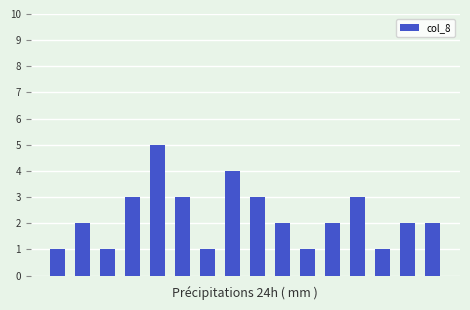

What is the sum of all values?

36